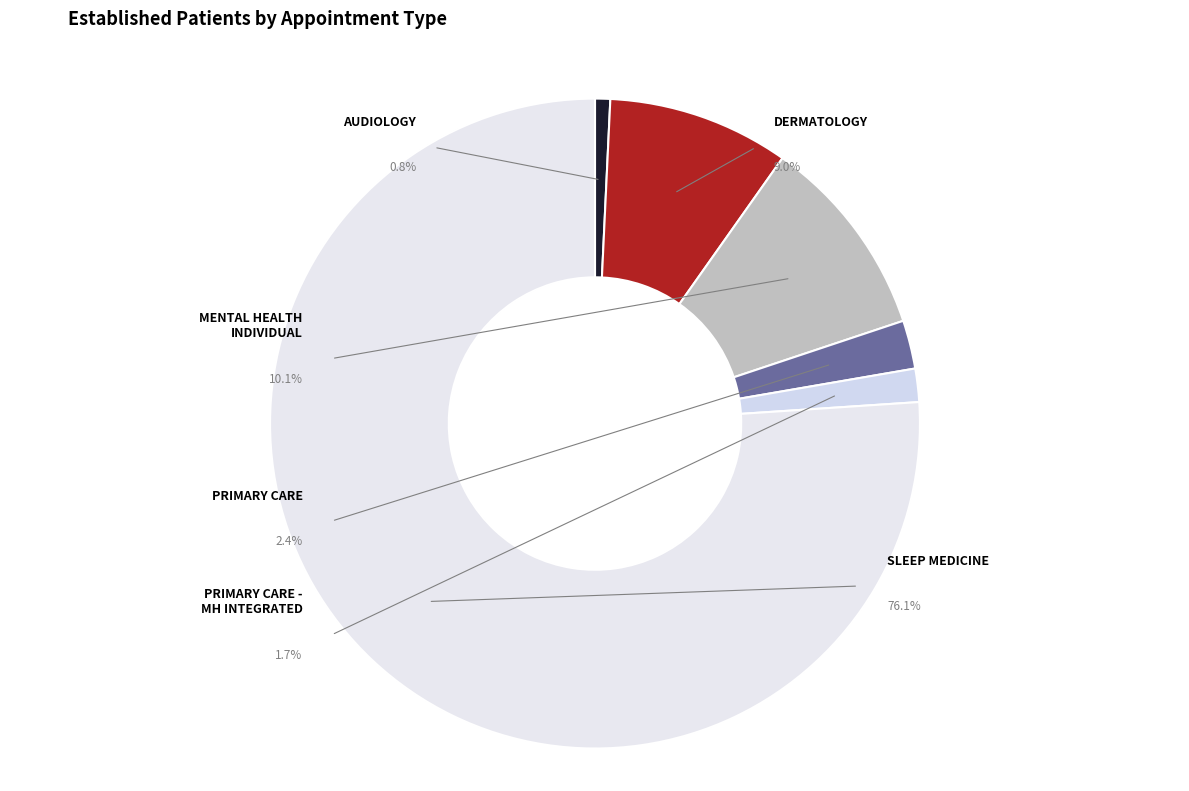

What percentage is the PRIMARY CARE - MENTAL HEALTH INTEGRATED slice, to the nearest percent?

2%